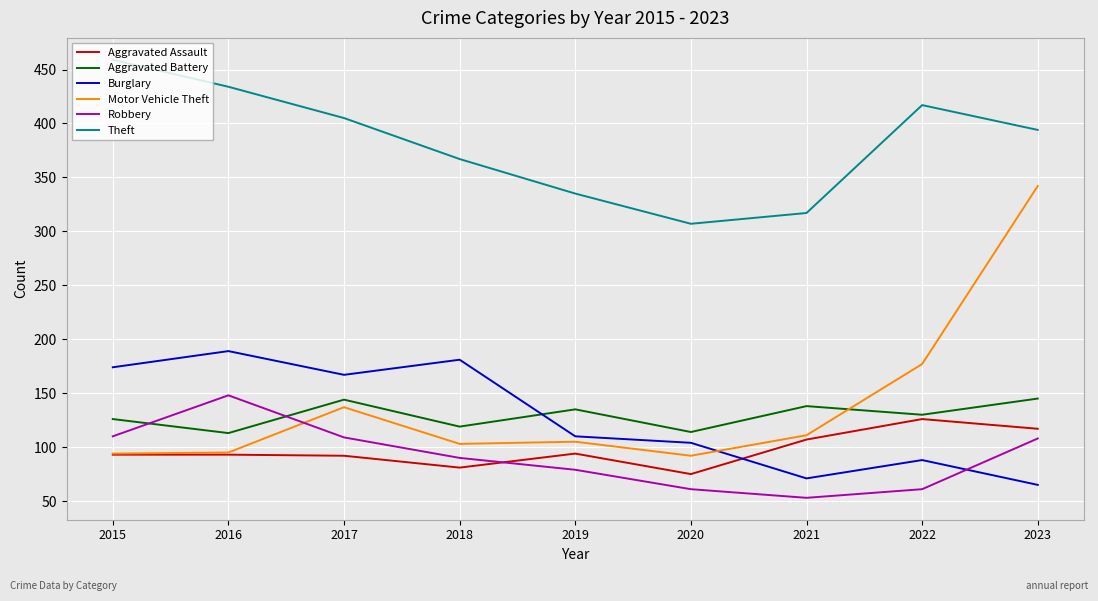

What value does the Aggravated Battery series have at 2020?

114